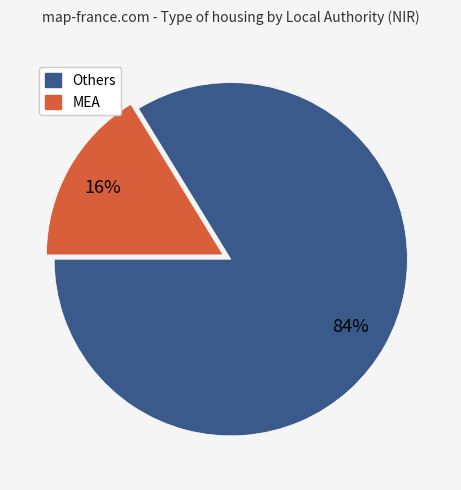

To the nearest percent, what is the average slice percentage?

50%